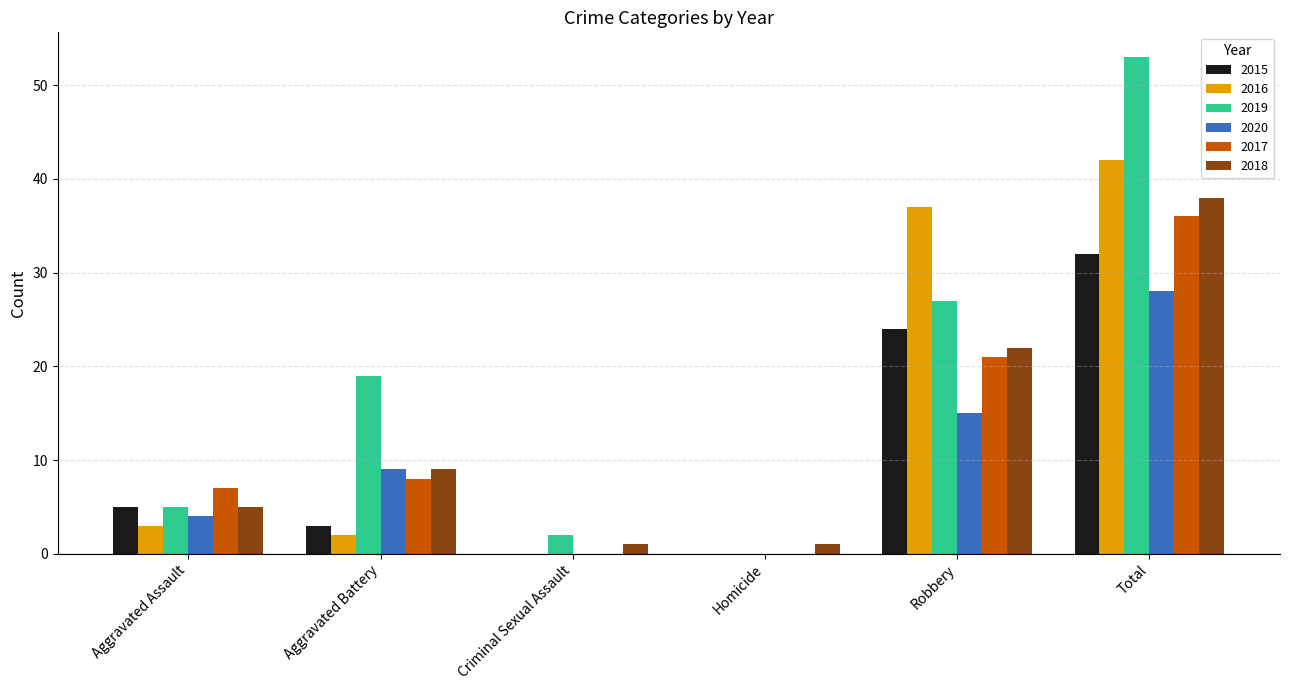

Are the bars grouped side by side (vs. stacked)?

Yes